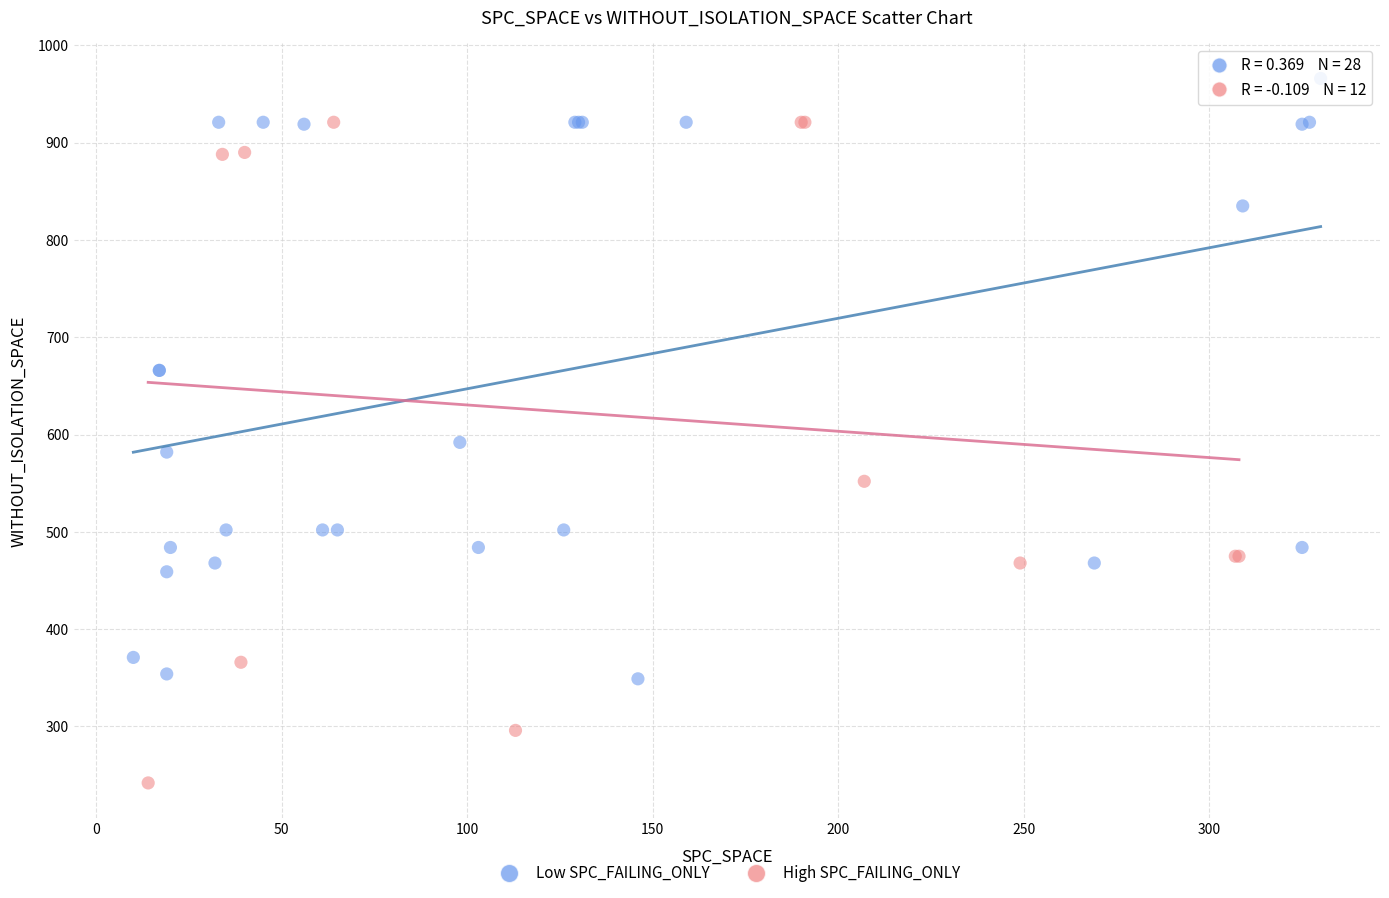

Which series has the widest spread of Y values?

High SPC_FAILING_ONLY